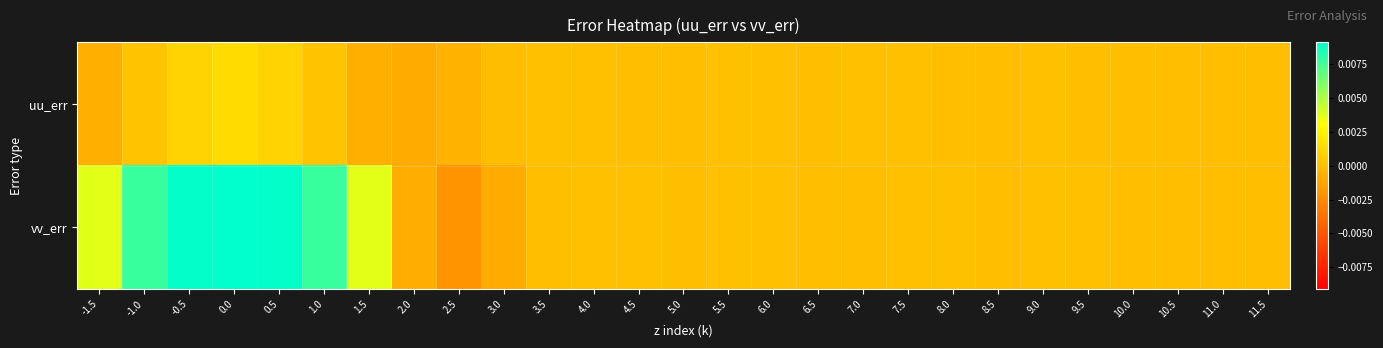

Rank the series at 10.0 from lowest to highest value.

uu_err, vv_err